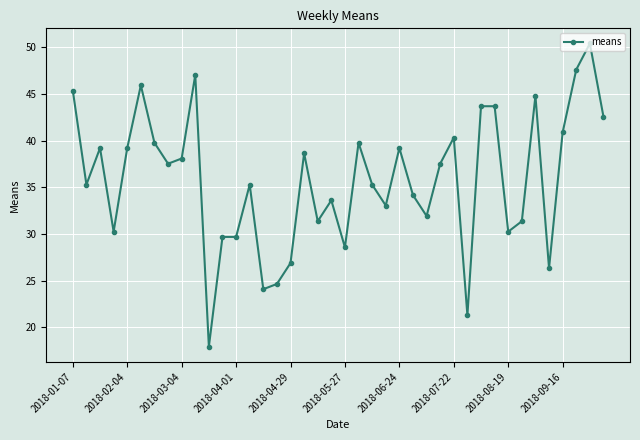

Reading right to left, what are all the values shown in this chart?

42.6	50.4	47.6	40.9	26.3	44.8	31.4	30.2	43.7	43.7	21.3	40.3	37.5	31.9	34.2	39.2	33.0	35.3	39.8	28.6	33.6	31.4	38.6	26.9	24.6	24.1	35.3	29.7	29.7	17.9	47.0	38.1	37.5	39.8	45.9	39.2	30.2	39.2	35.3	45.4